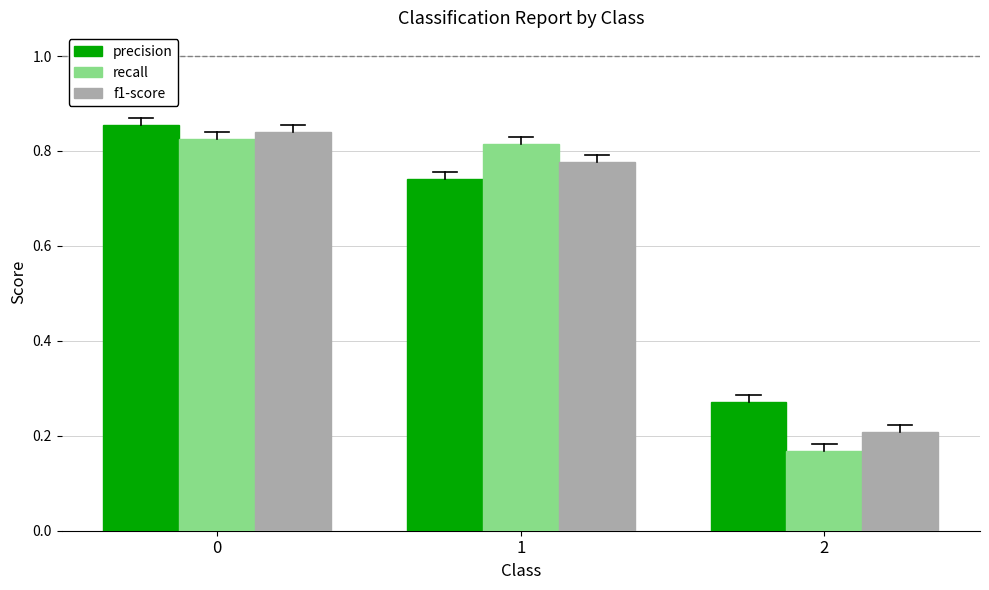

Count the number of data series in this chart.

3